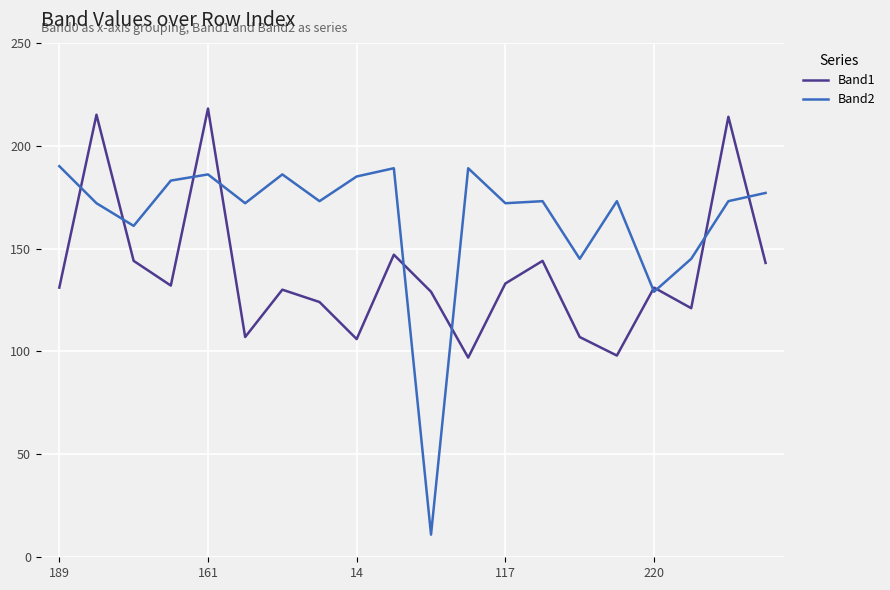

Which series has the largest total across all categories?

Band2